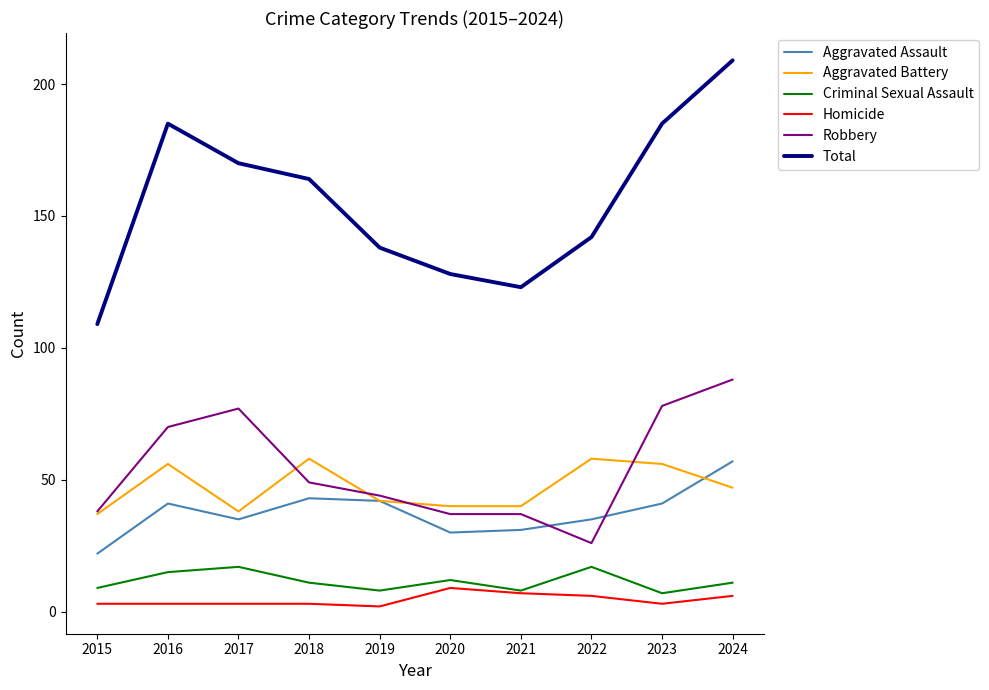

Which series has the largest range (max minus min)?

Total